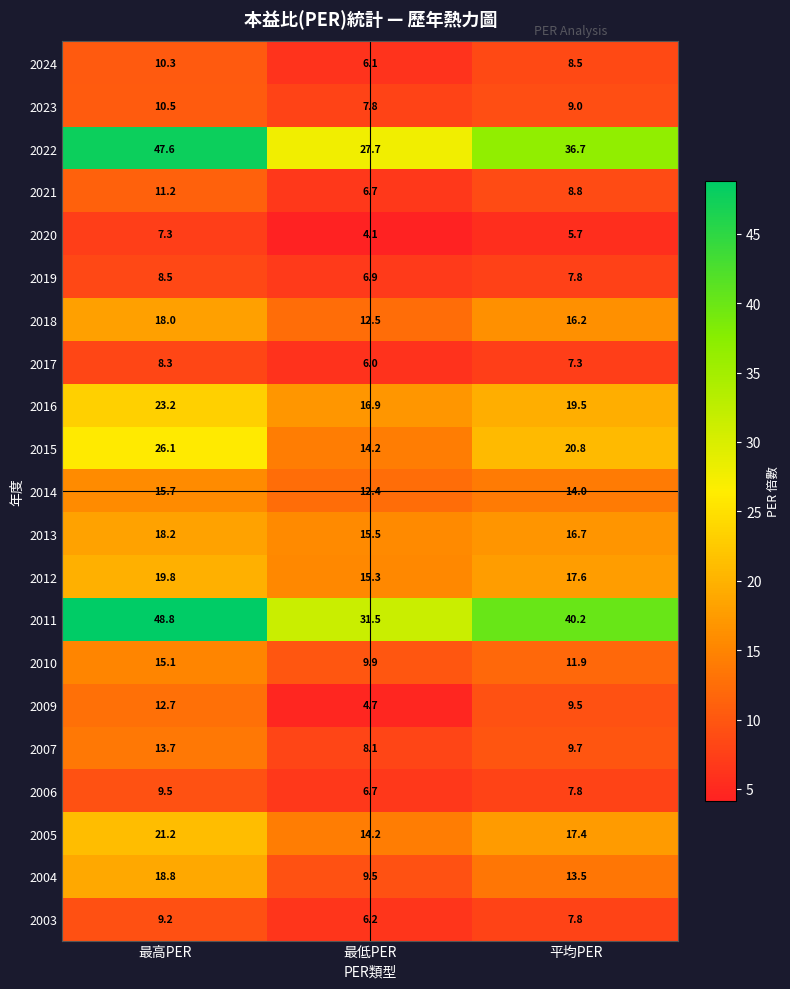

What is the difference between the 2004 values at 最低PER and 最高PER?

9.3